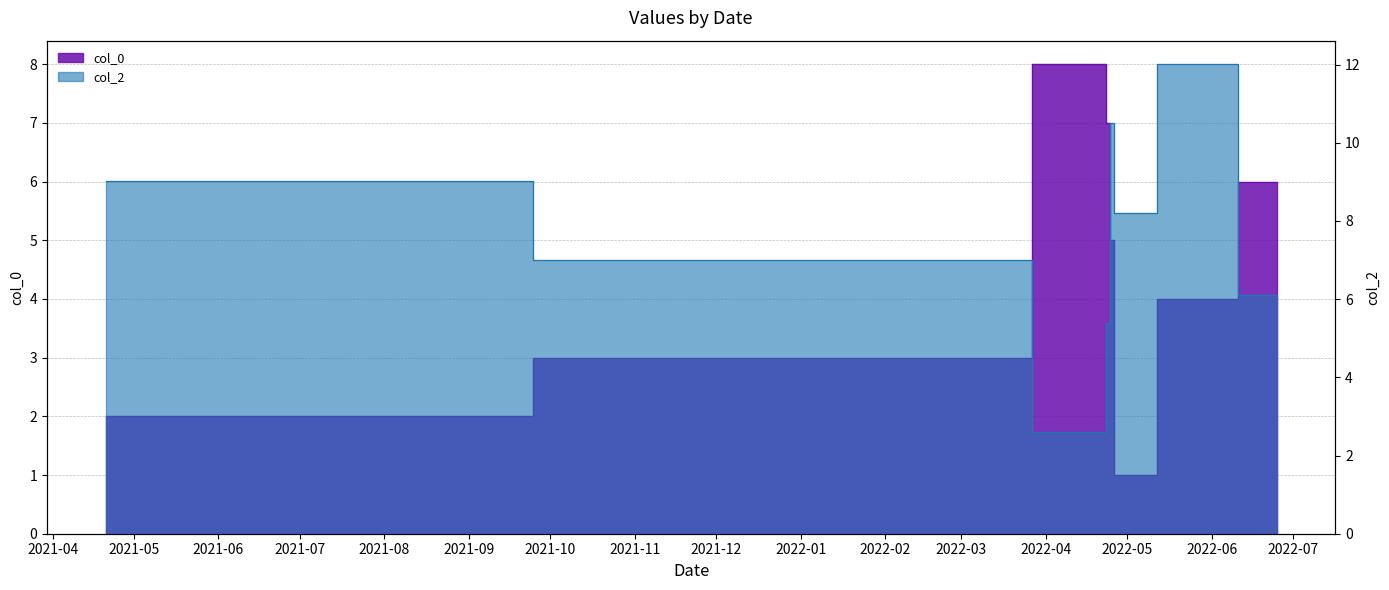

Is it true that col_0 equals 3.0 at 2022-02-28 10:10:00?

True